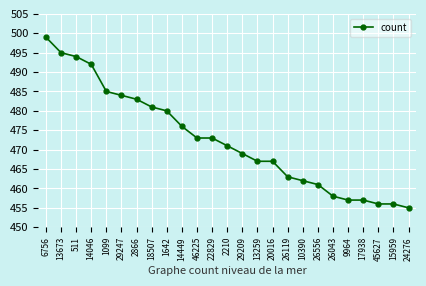

What is the change in value from 6756 to 2866?

-16